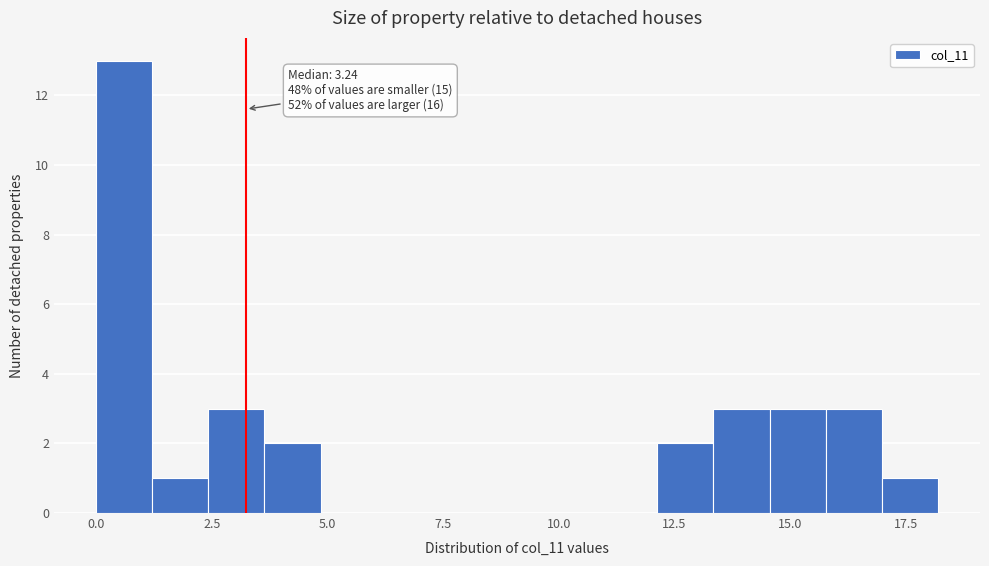

Read against the x-axis, roughly where is the centre of the tallest bar?

0.5